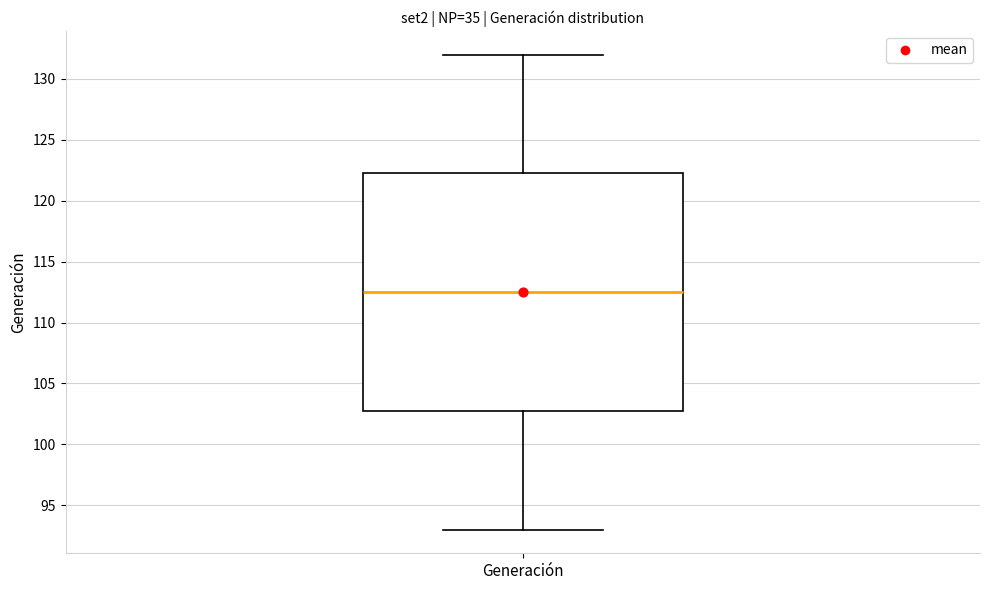

Transcribe this box plot: give where the median line is, the range the box spans, and where the two whiskers end, as read against the y-axis. The values are not printed on the chart, so give them approximately, as read against the axis.

median 112.5, box 103.0 to 122.5, whiskers 93.0 to 132.0